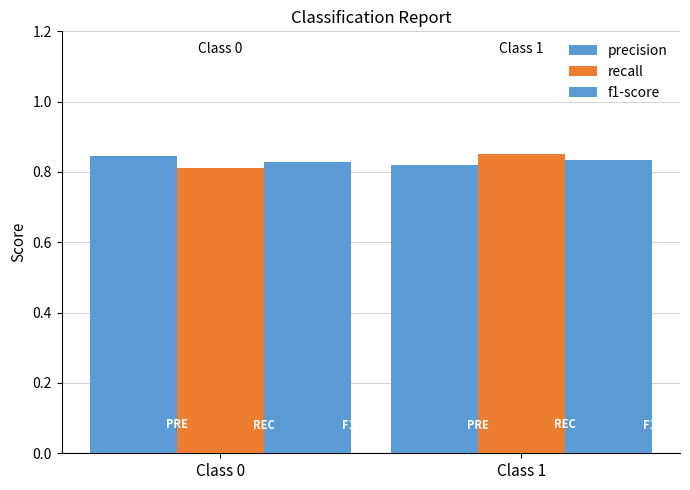

How many bars are there in total?

6